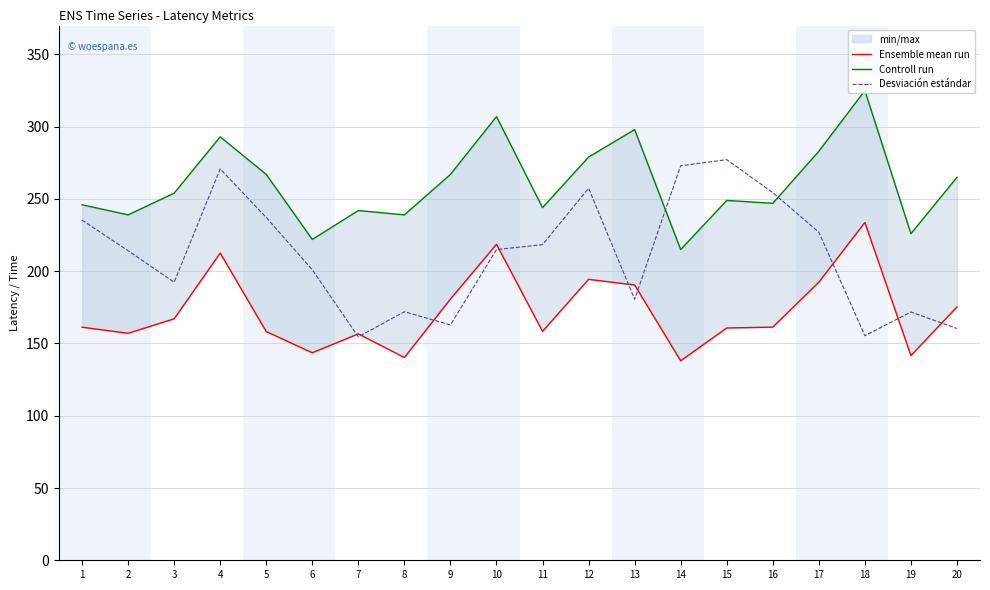

What is the sum of all Desviación estándar values?

4231.0